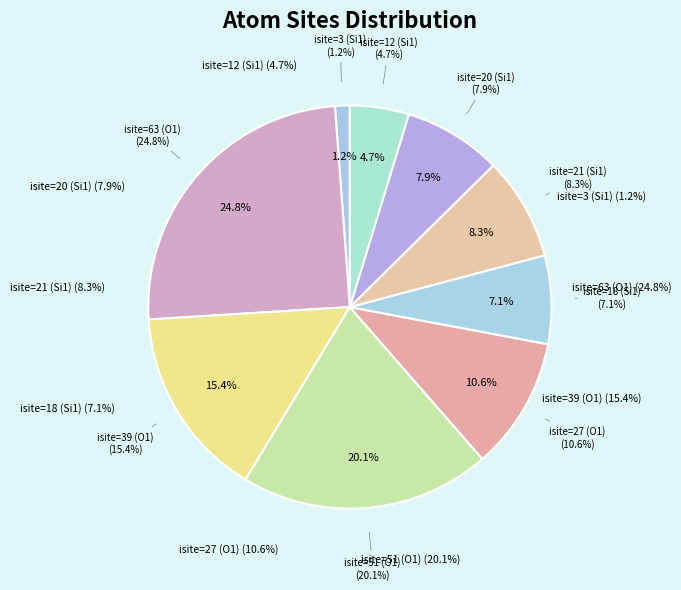

Which slice is the largest?

isite=63 (O1)